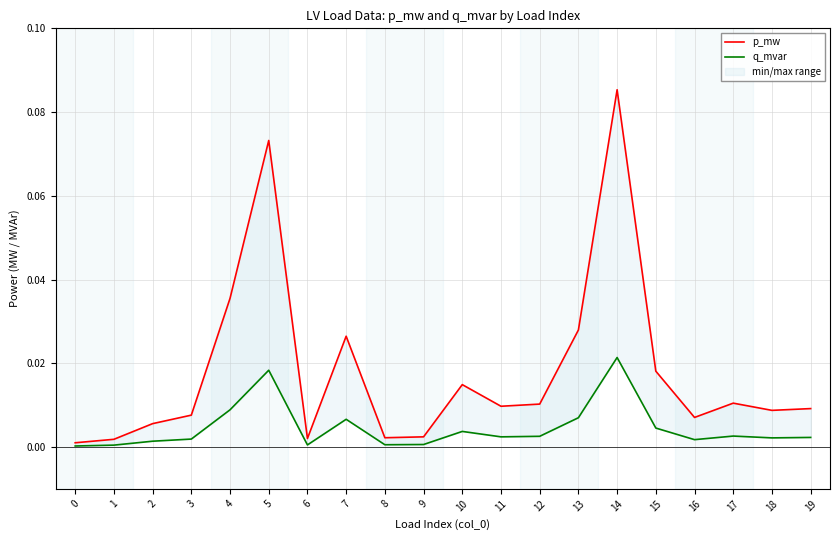

Reading left to right, list all the values displayed in this chart.

p_mw: 0.0	0.0	0.0	0.0	0.0	0.1	0.0	0.0	0.0	0.0	0.0	0.0	0.0	0.0	0.1	0.0	0.0	0.0	0.0	0.0
q_mvar: 0.0	0.0	0.0	0.0	0.0	0.0	0.0	0.0	0.0	0.0	0.0	0.0	0.0	0.0	0.0	0.0	0.0	0.0	0.0	0.0